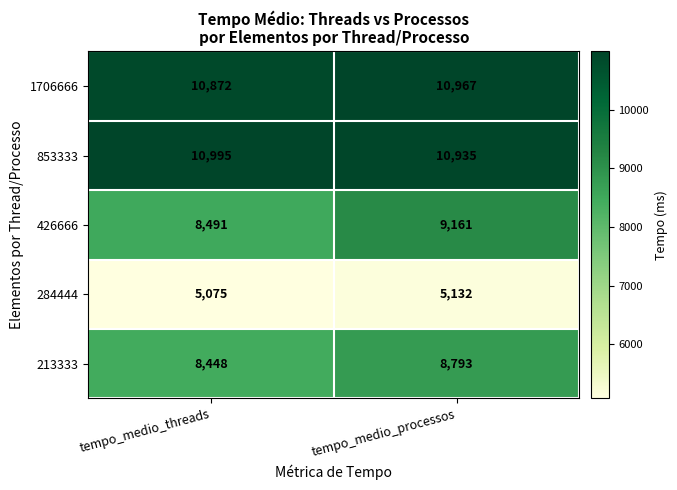

How many data points does each series have?

2